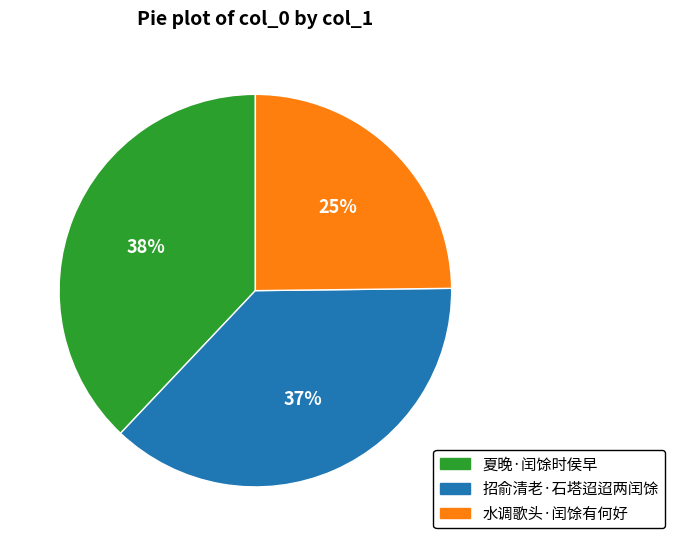

To the nearest percent, what portion does 夏晚·闰馀时侯早 represent?

38%